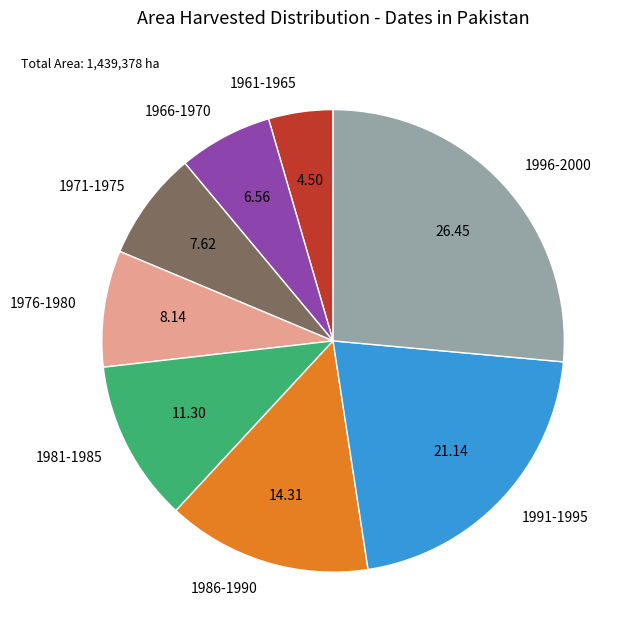

Do 1971-1975 and 1976-1980 together represent more than half of the pie?

No